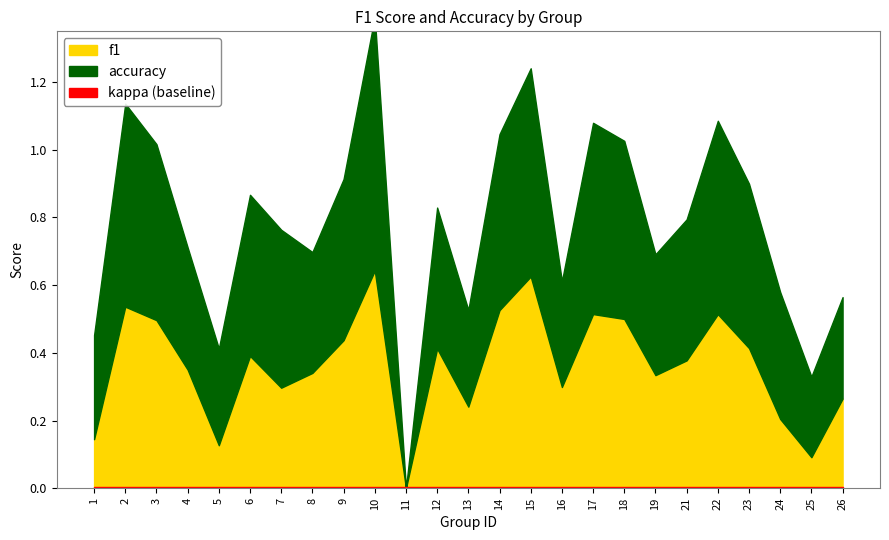

Between 13 and 1, which is larger?

13